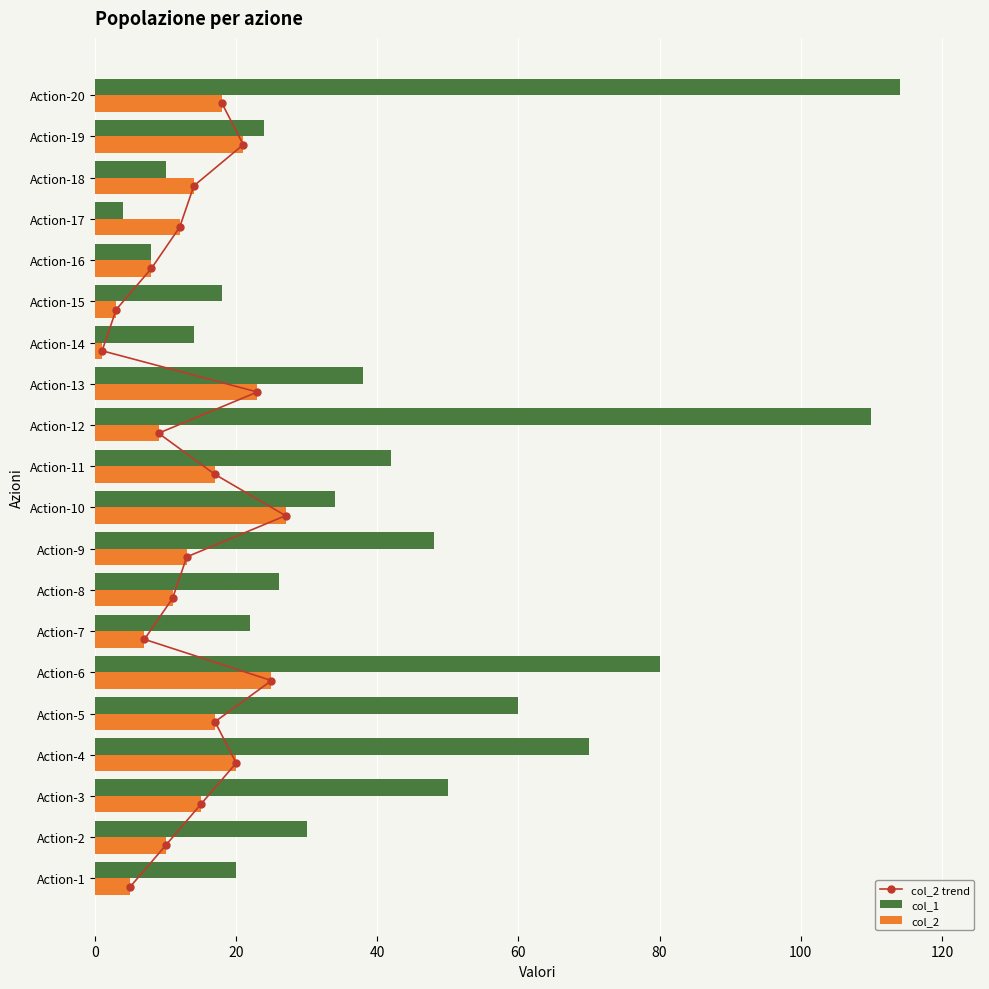

At how many categories does at least one series exceed 28?

11